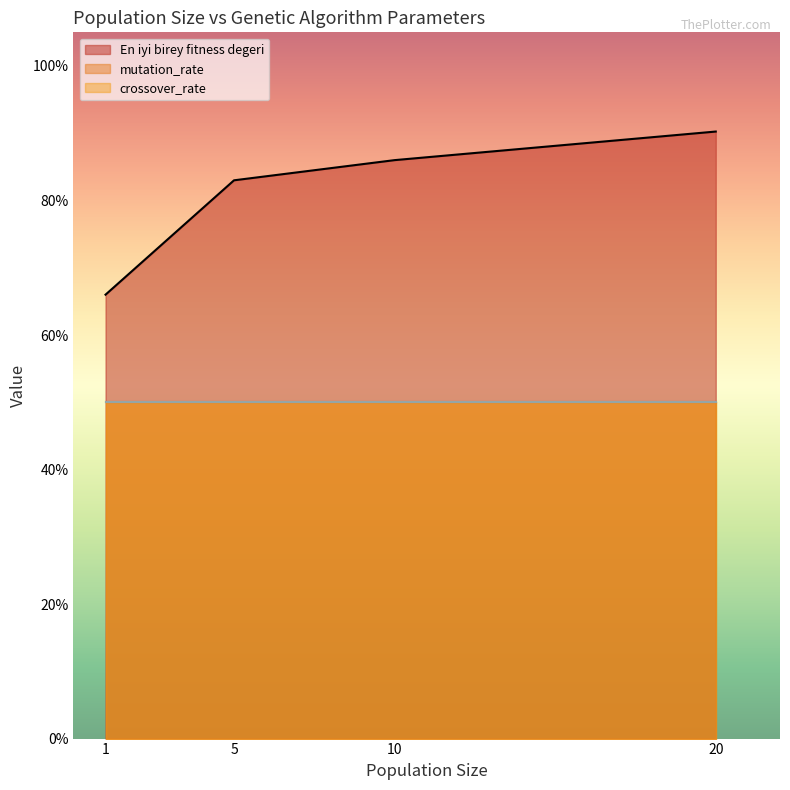

True or false: En iyi birey fitness degeri has more than 1 points higher than both neighbors.

False